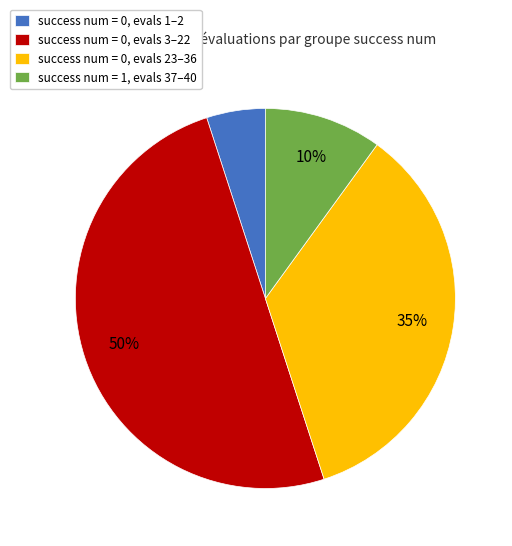

What percentage is the success num = 1, evals 37–40 slice, to the nearest percent?

10%